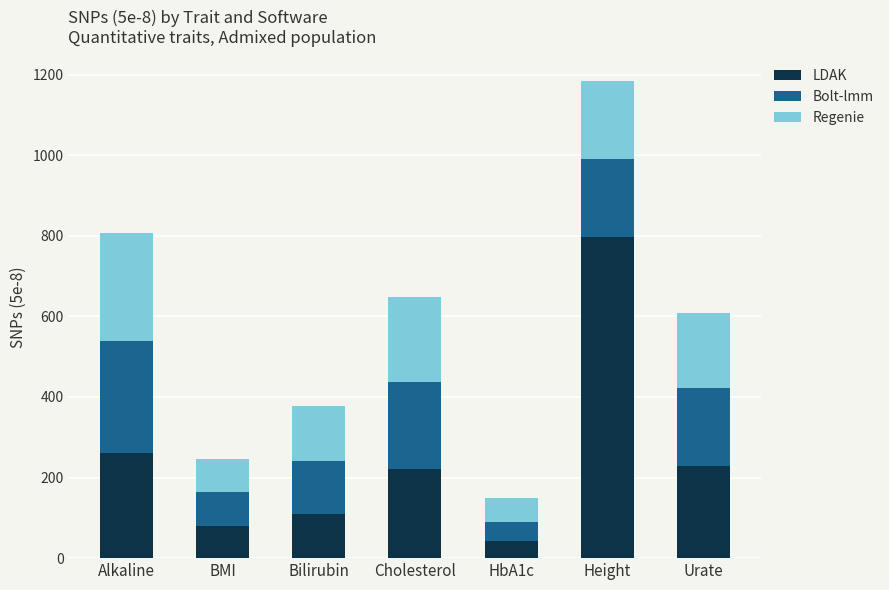

At which label does LDAK reach its peak?

Height